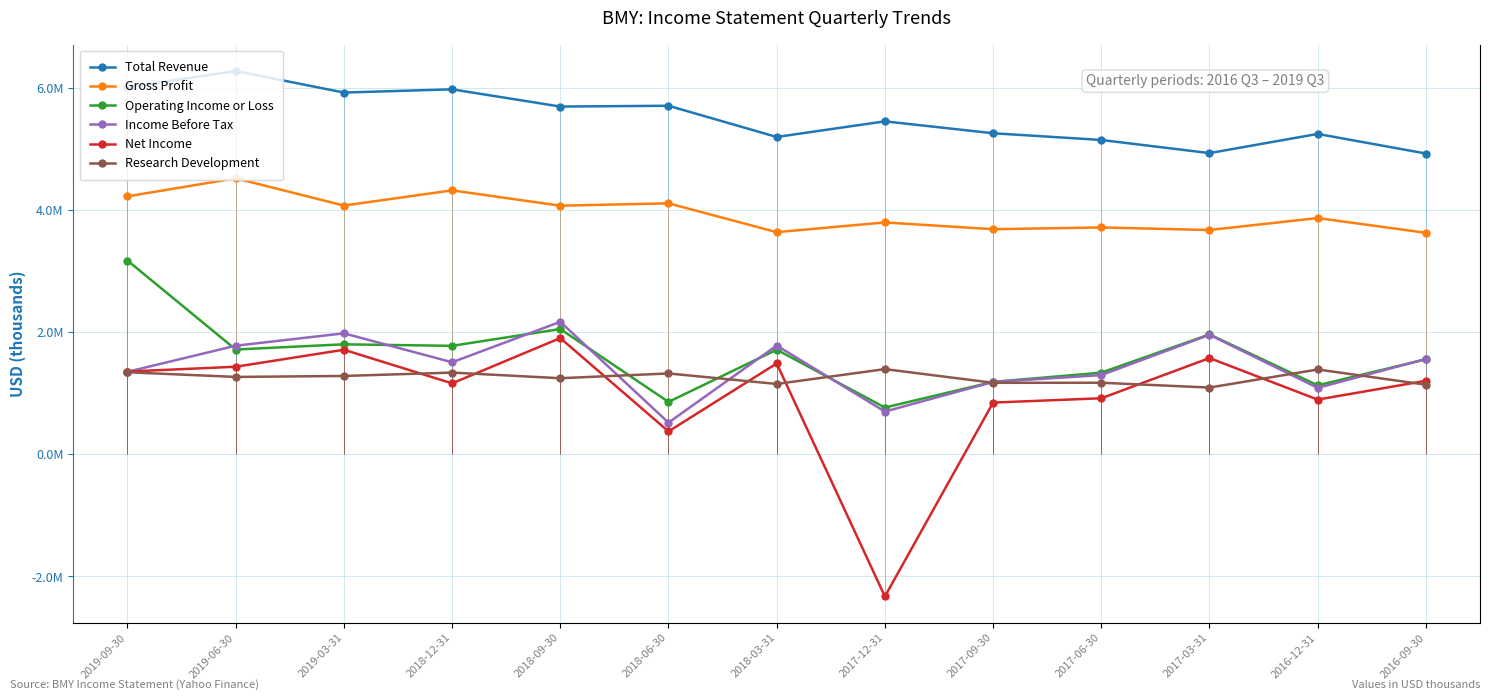

In Operating Income or Loss, how many points are higher than both neighbors (excluding endpoints)?

4